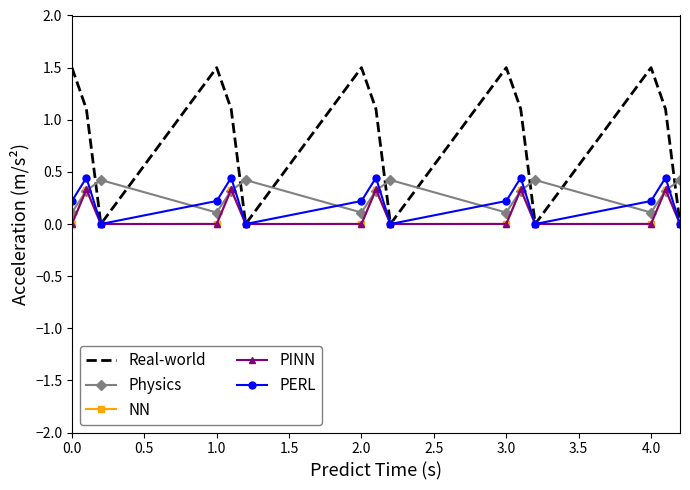

True or false: Physics and Real-world intersect in this chart.

True